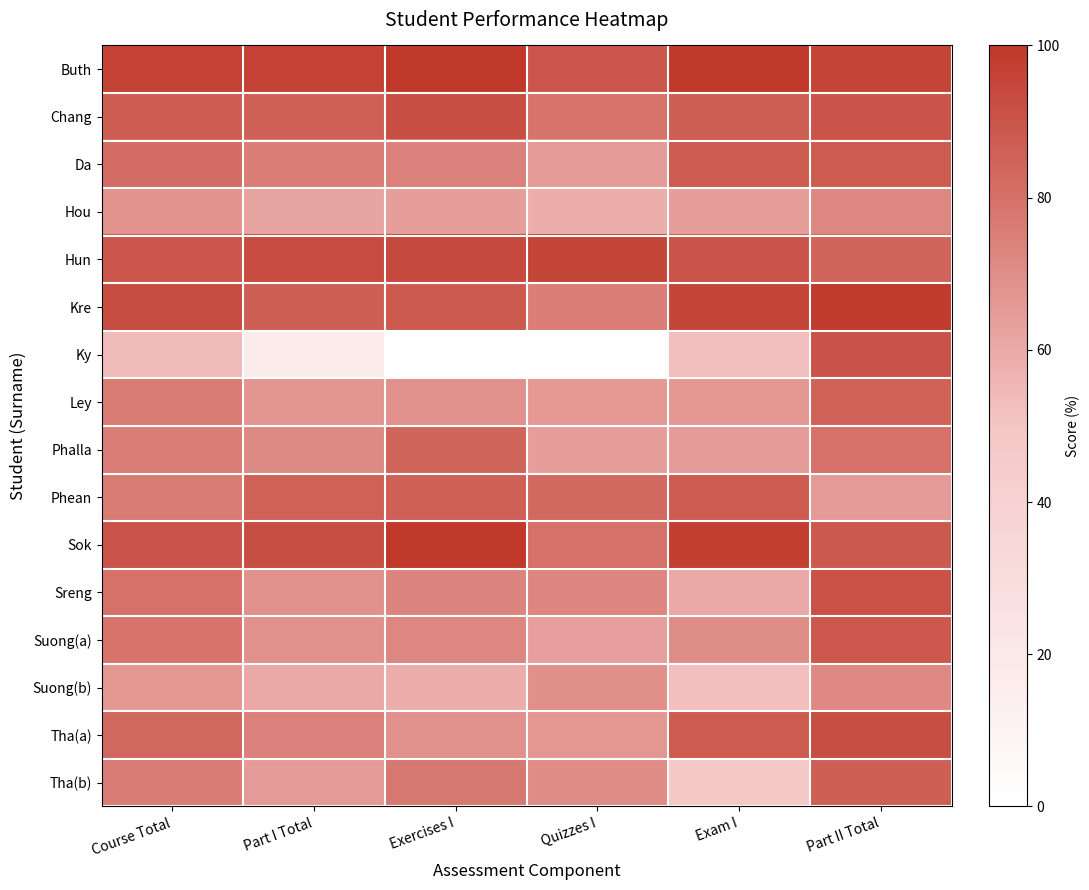

Count the number of categories in the chart.

6